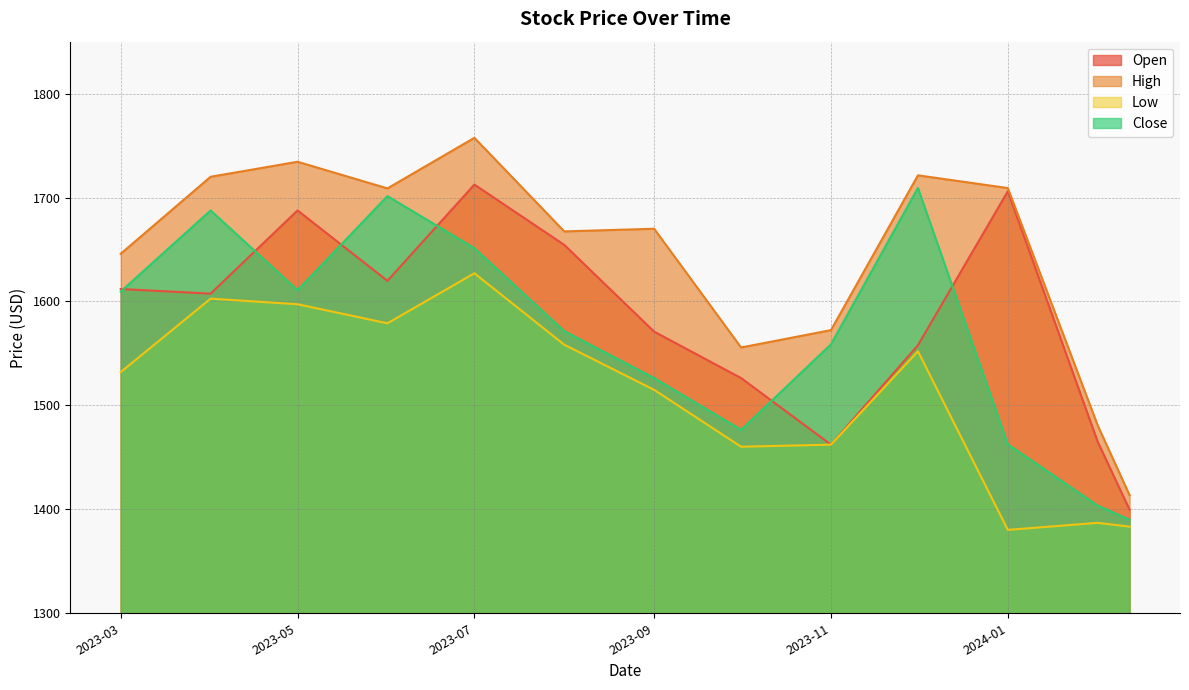

What is the difference between the maximum and minimum values in the Open series?

312.8